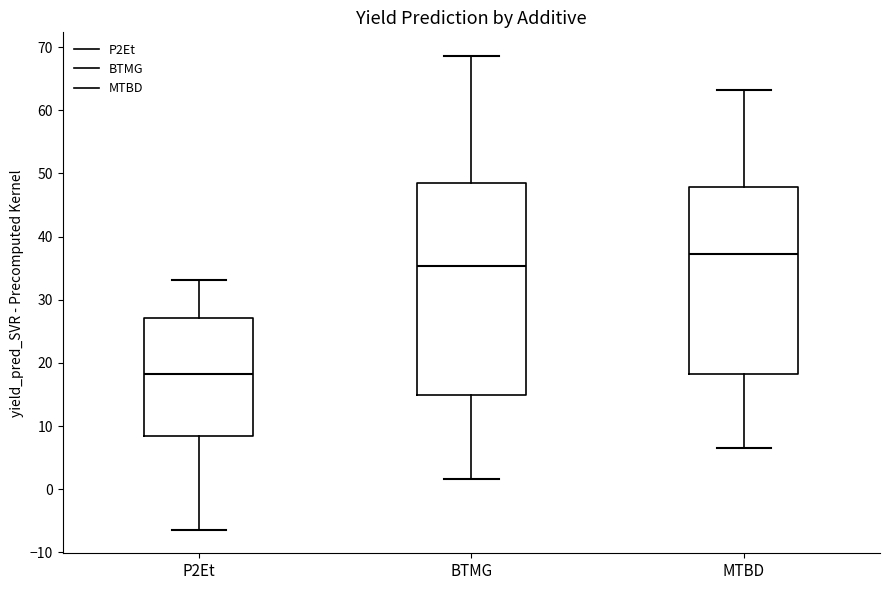

Reading left to right, transcribe this box plot: for each box, give where its median line is, the range the box spans, and where its two whiskers end, as read against the y-axis. The values are not printed on the chart, so give them approximately, as read against the axis.

P2Et: median 18, box 8 to 27, whiskers -6 to 33
BTMG: median 35, box 15 to 49, whiskers 2 to 69
MTBD: median 37, box 18 to 48, whiskers 7 to 63